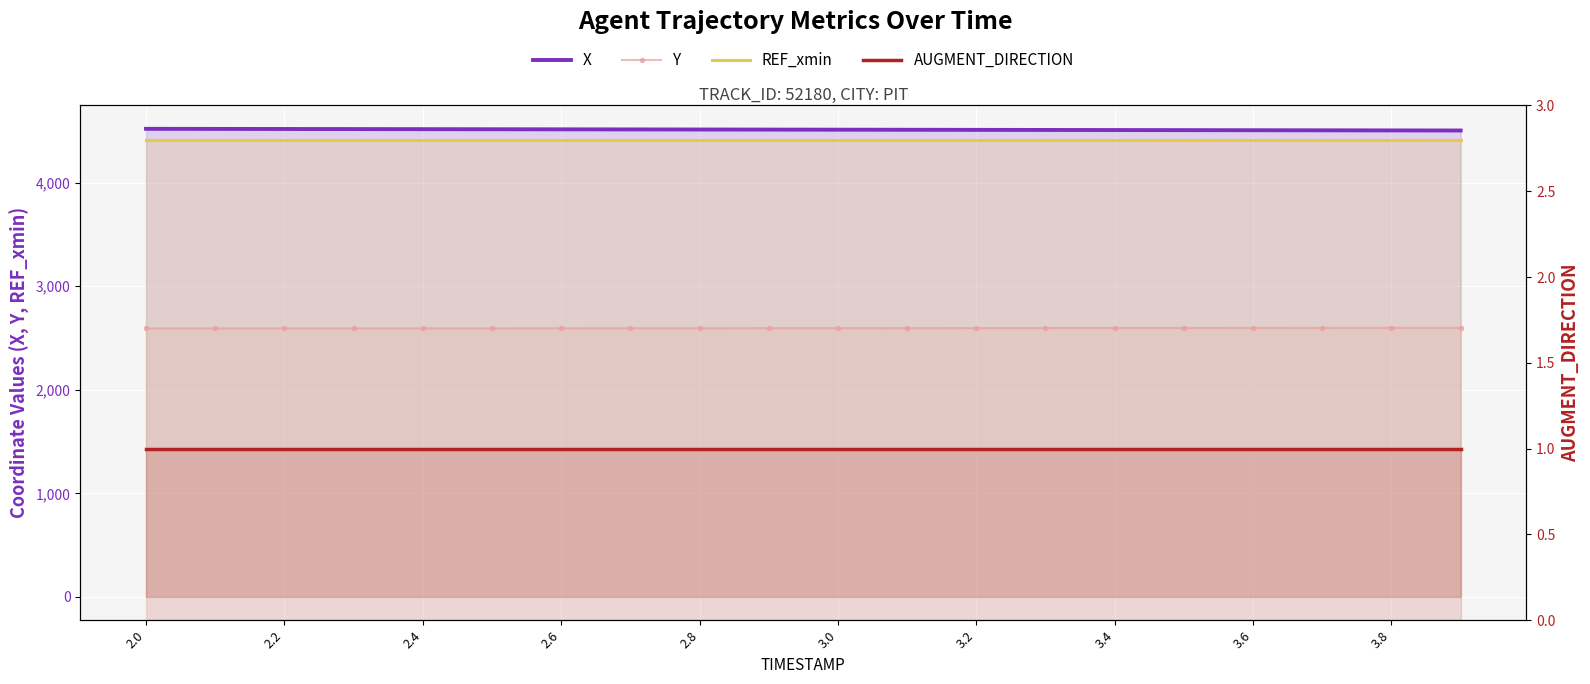

Which series changed the most between 2.4 and 3.0?

X